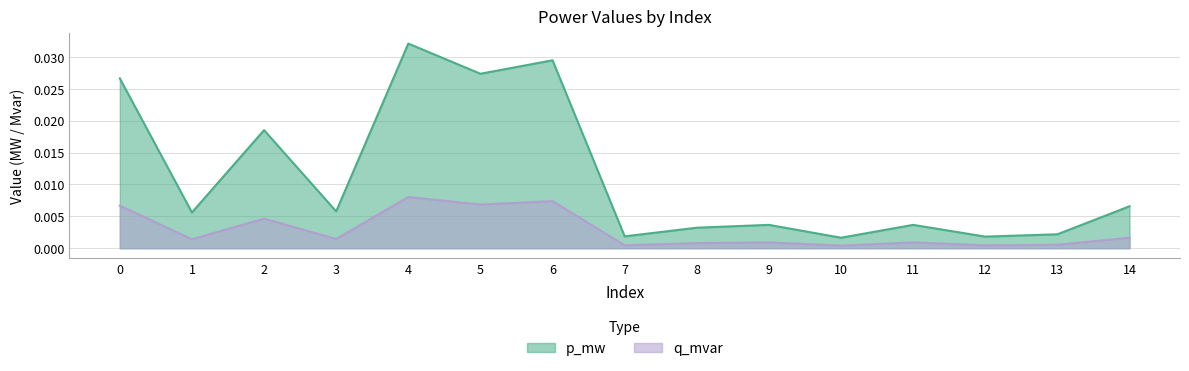

Between 12 and 5, which is larger?

5